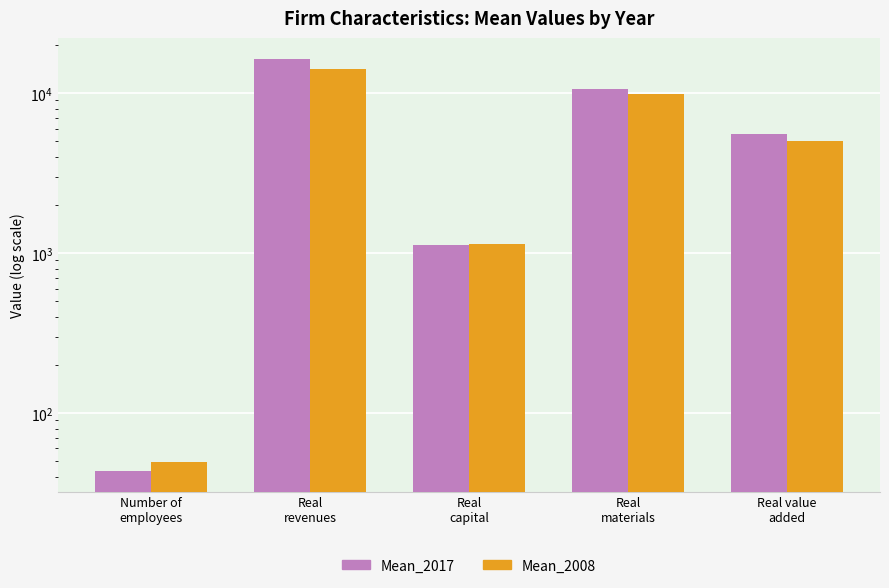

Count the number of data series in this chart.

2